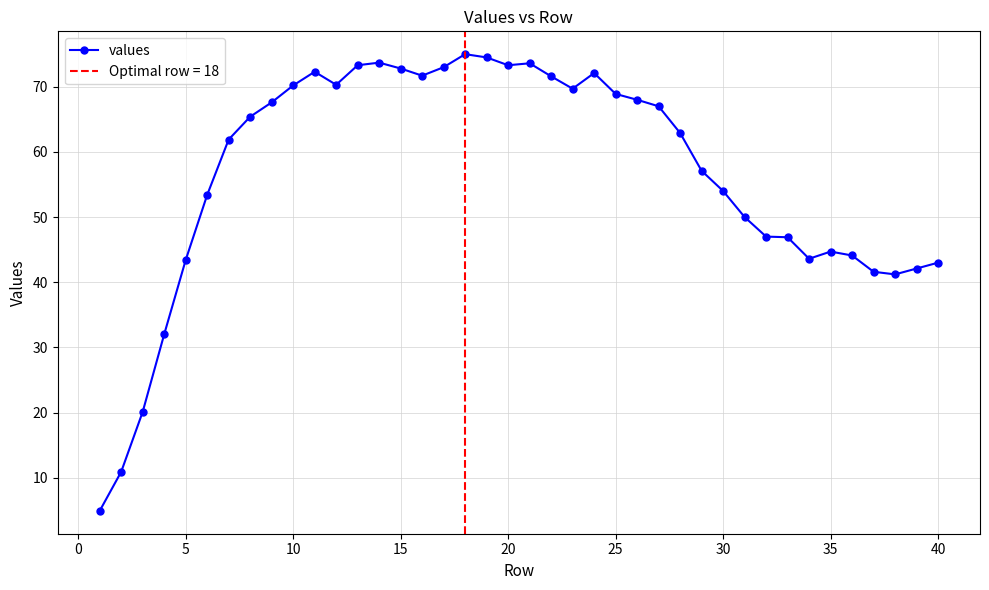

True or false: values has more than 2 interior local peaks.

True